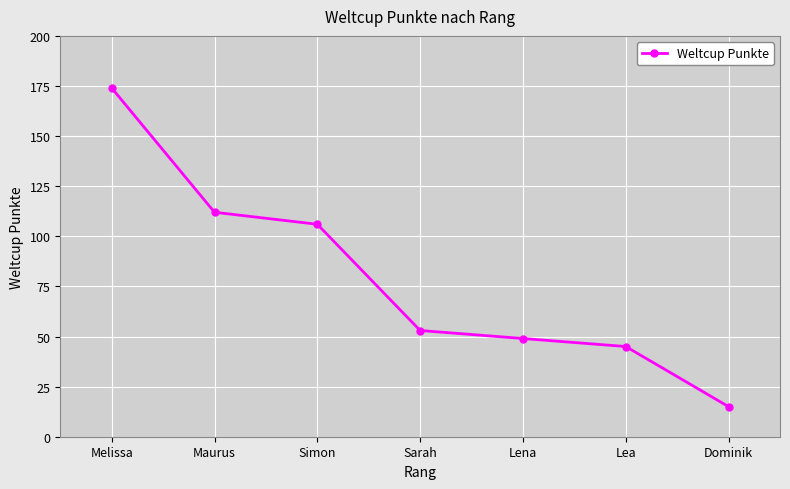

True or false: the data has more than 1 interior local peaks.

False